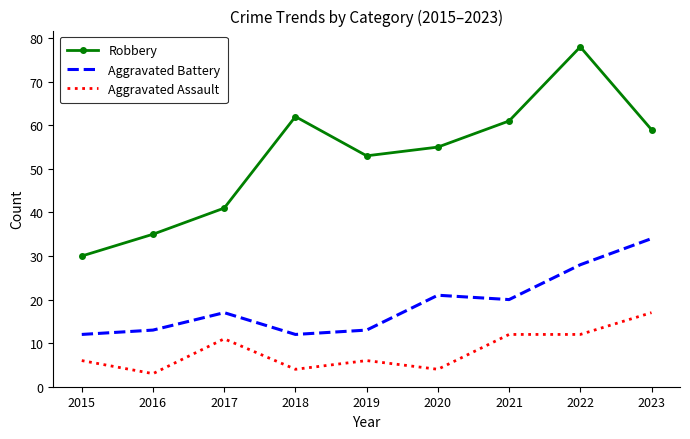

Between 2021 and 2023, which series saw the biggest shift?

Aggravated Battery